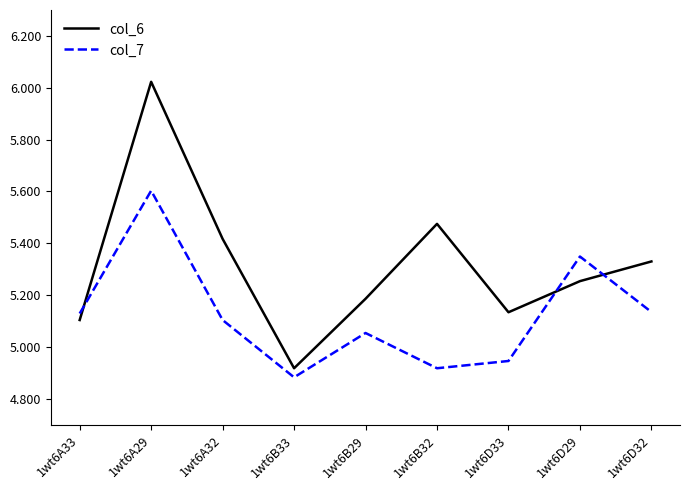

How many values in the col_7 series exceed 5?

6